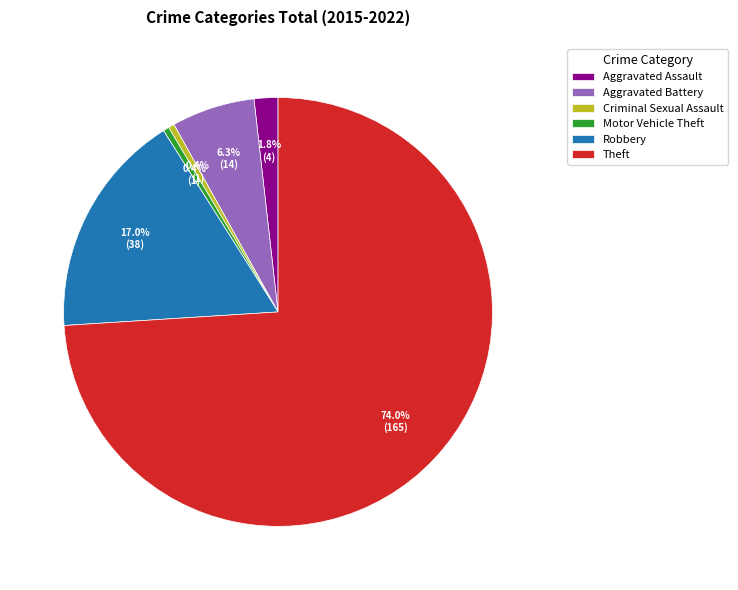

To the nearest percent, what percentage of the pie is Aggravated Assault?

2%